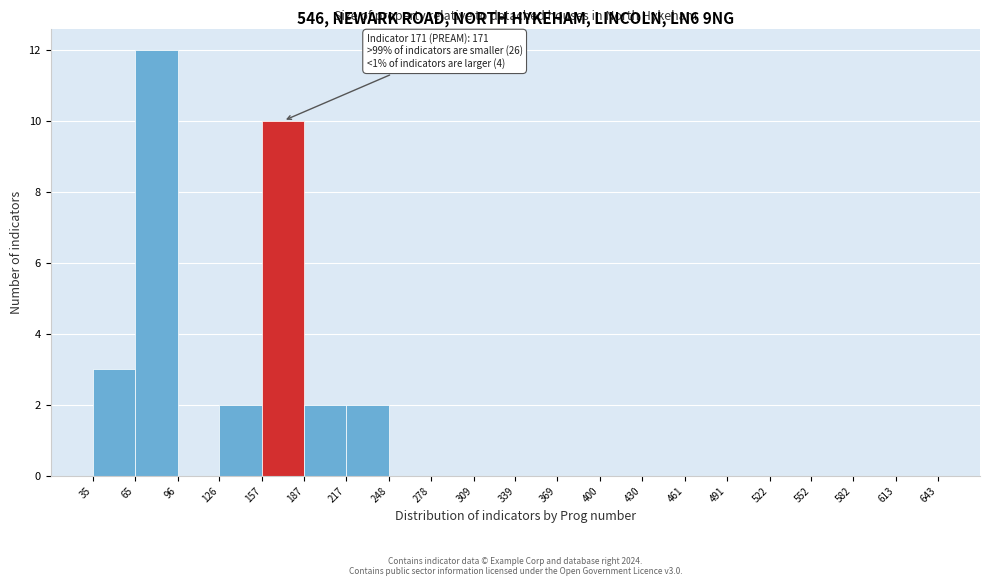

Over which range of the x-axis is the bar tallest?

65 to 96